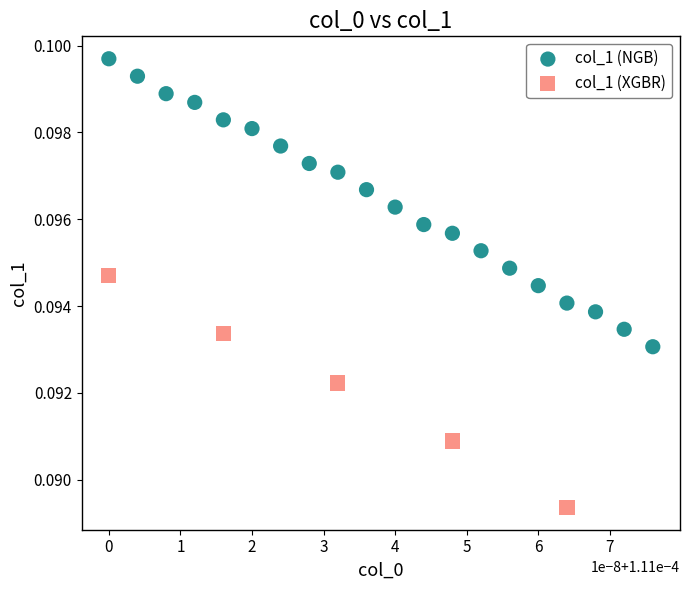

Which series reaches the maximum Y coordinate?

col_1 (NGB)